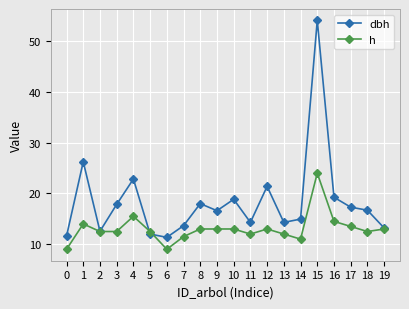

True or false: h and dbh intersect in this chart.

True